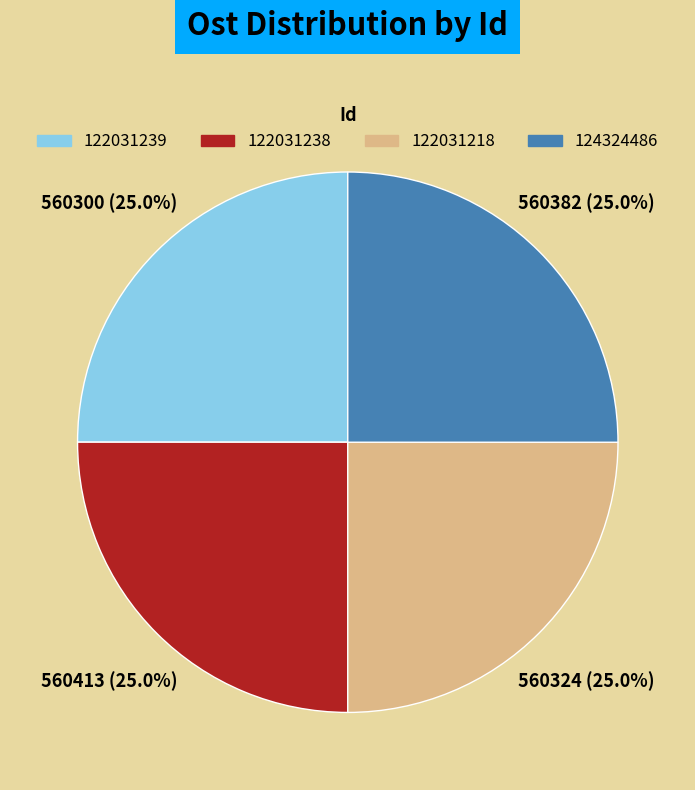

Is 122031238 the majority of the pie?

No